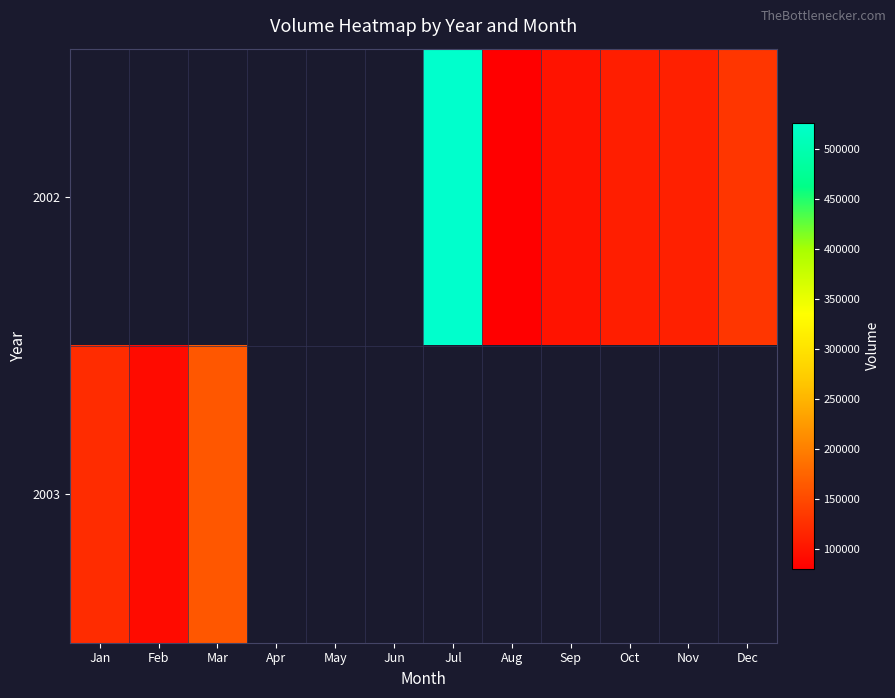

At which label is 2003 closest to 126831?

Jan